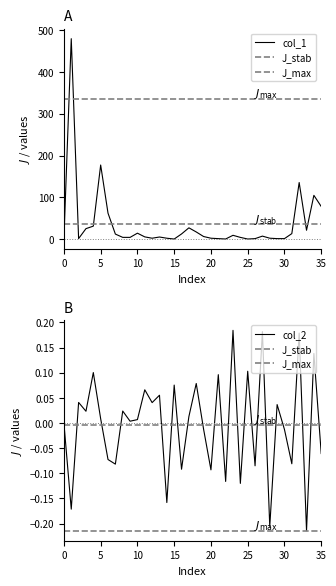

The value of col_1 at 35 is 78.0. True or false?

True